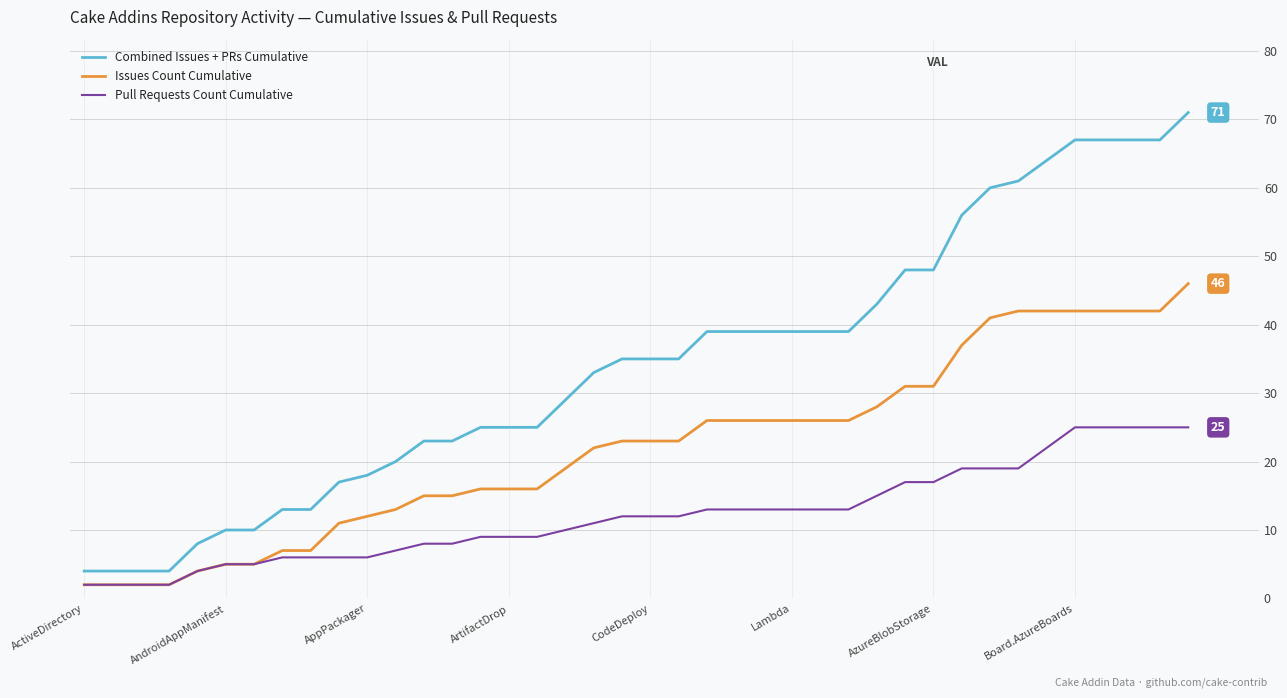

List the series in order of their peak value, highest first.

Combined Issues + PRs Cumulative, Issues Count Cumulative, Pull Requests Count Cumulative